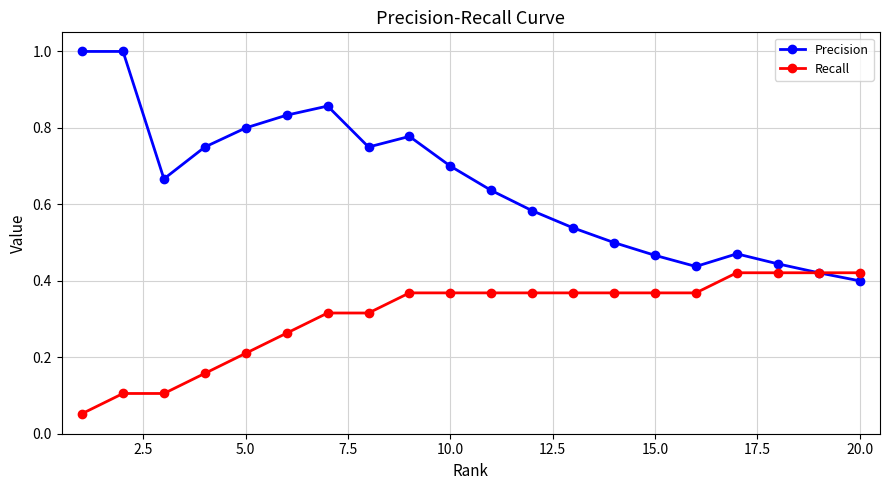

At how many categories does at least one series exceed 0?

20